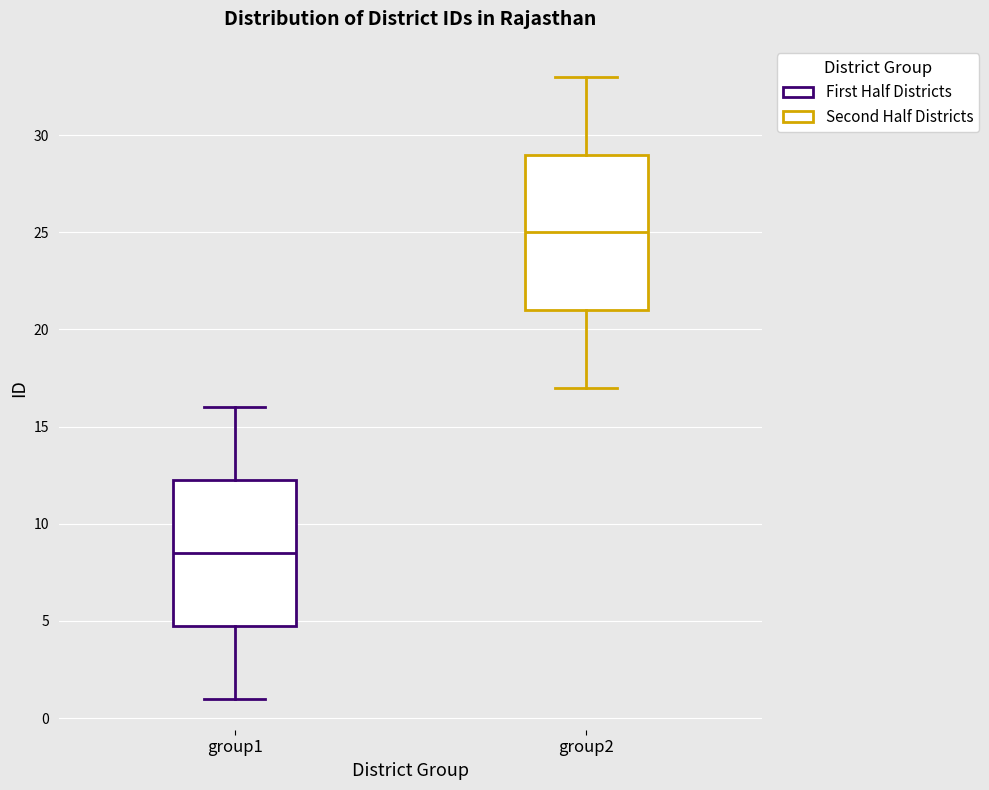

Which box's median line is the highest?

group2